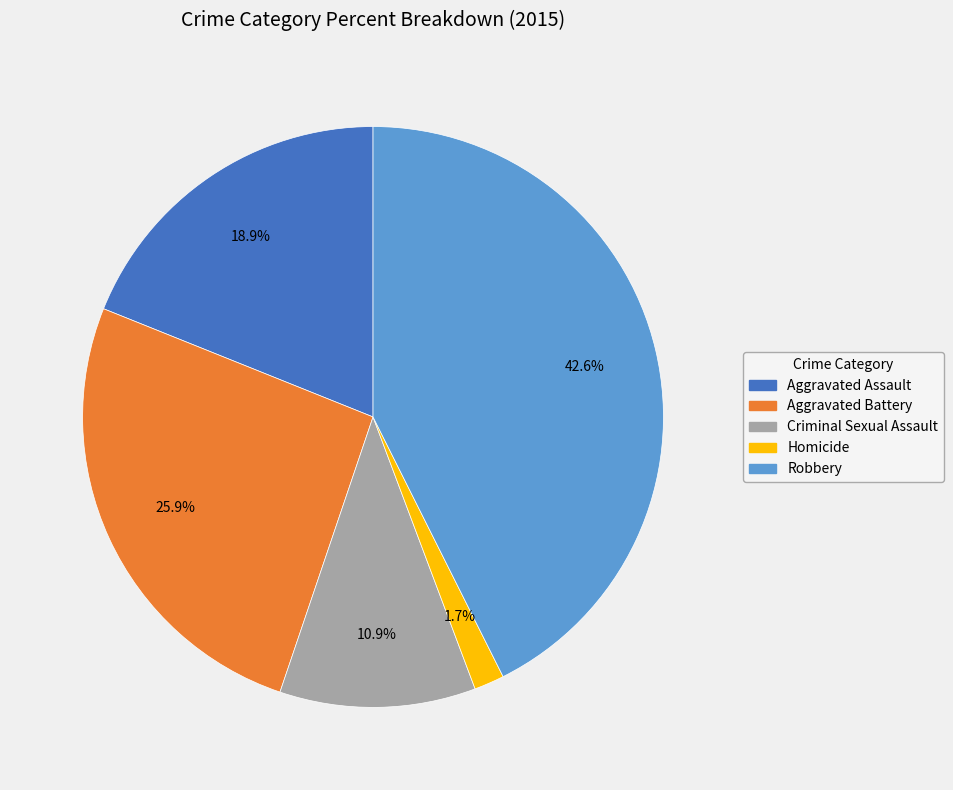

To the nearest percent, what portion does Aggravated Battery represent?

26%